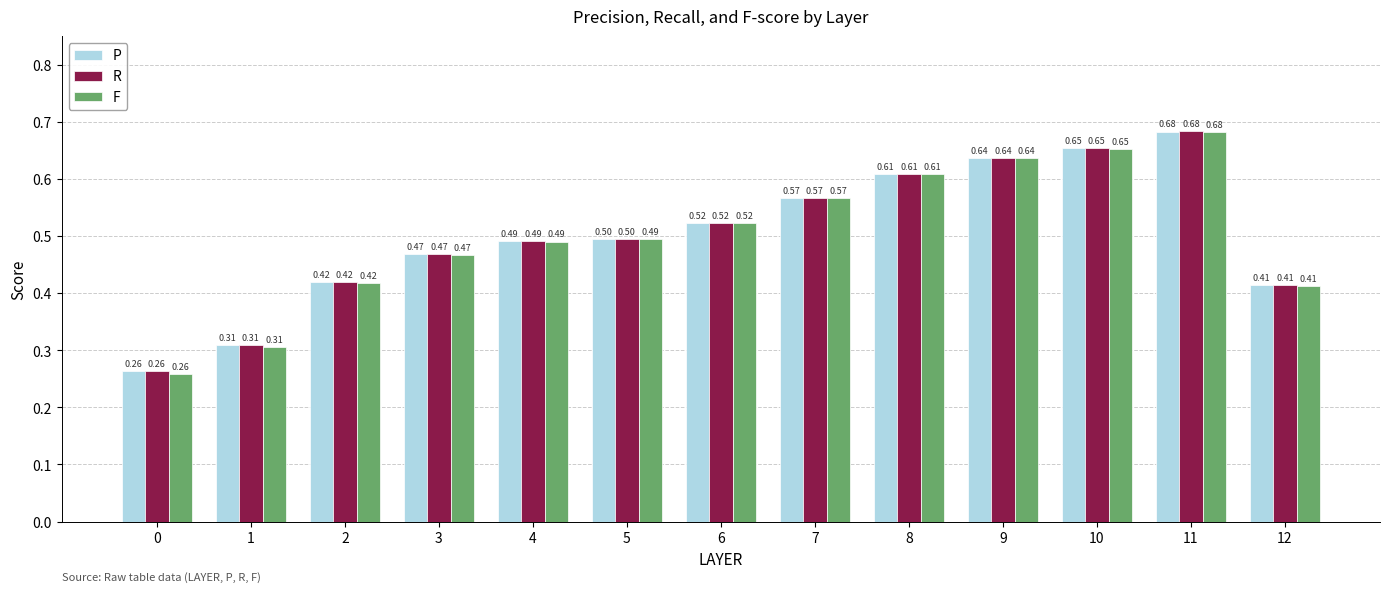

What is the difference between the F values at 6 and 11?

0.2